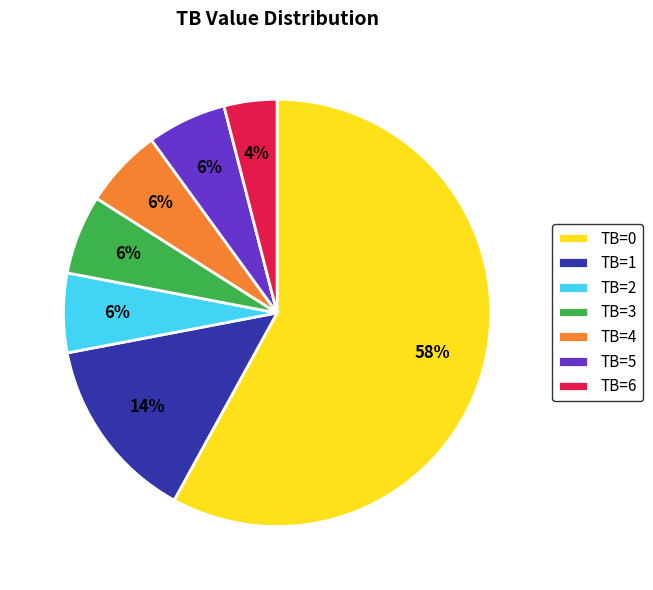

To the nearest percent, what portion does TB=0 represent?

58%